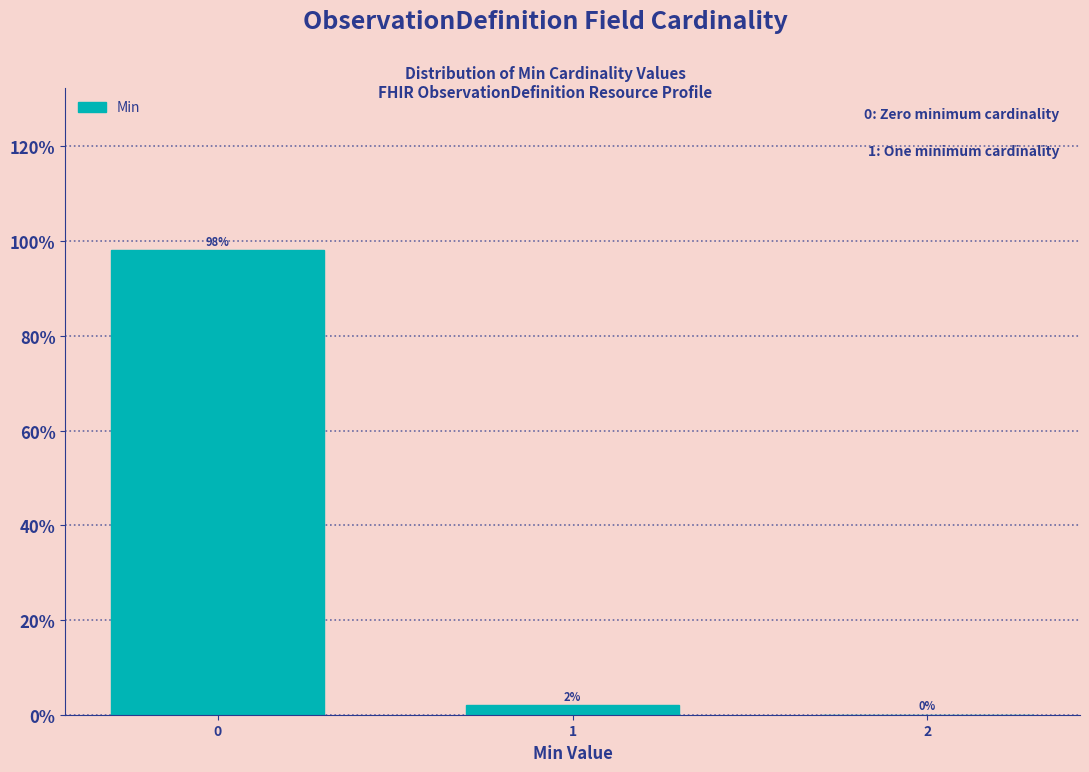

Reading left to right, list all the values displayed in this chart.

0=98.0	1=2.0	2=0.0